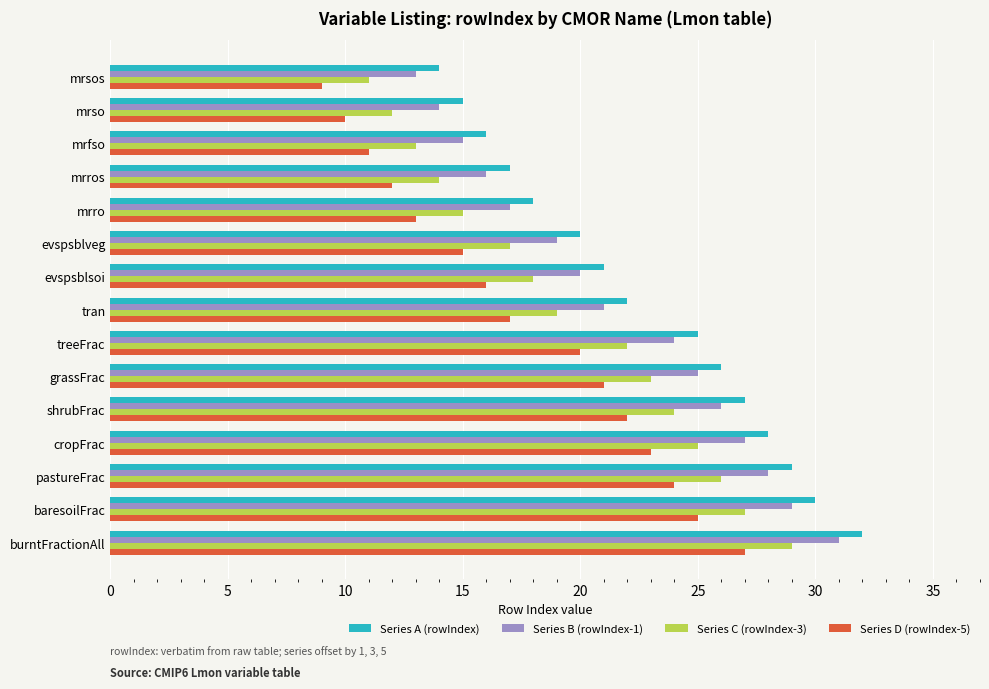

What is the difference between the maximum and second lowest values in the Series A (rowIndex) series?

17